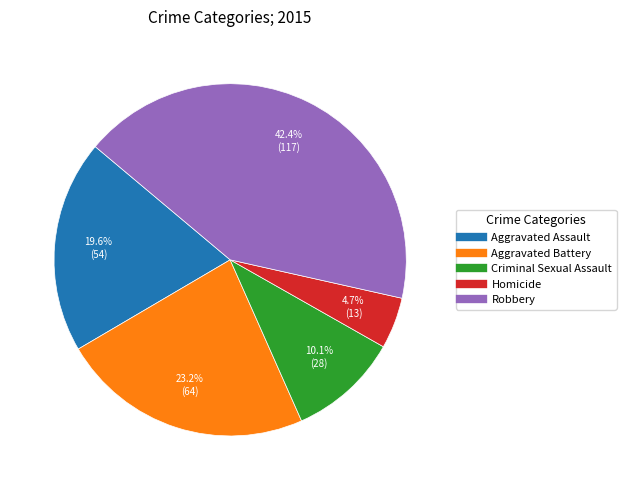

Which slice is the smallest?

Homicide